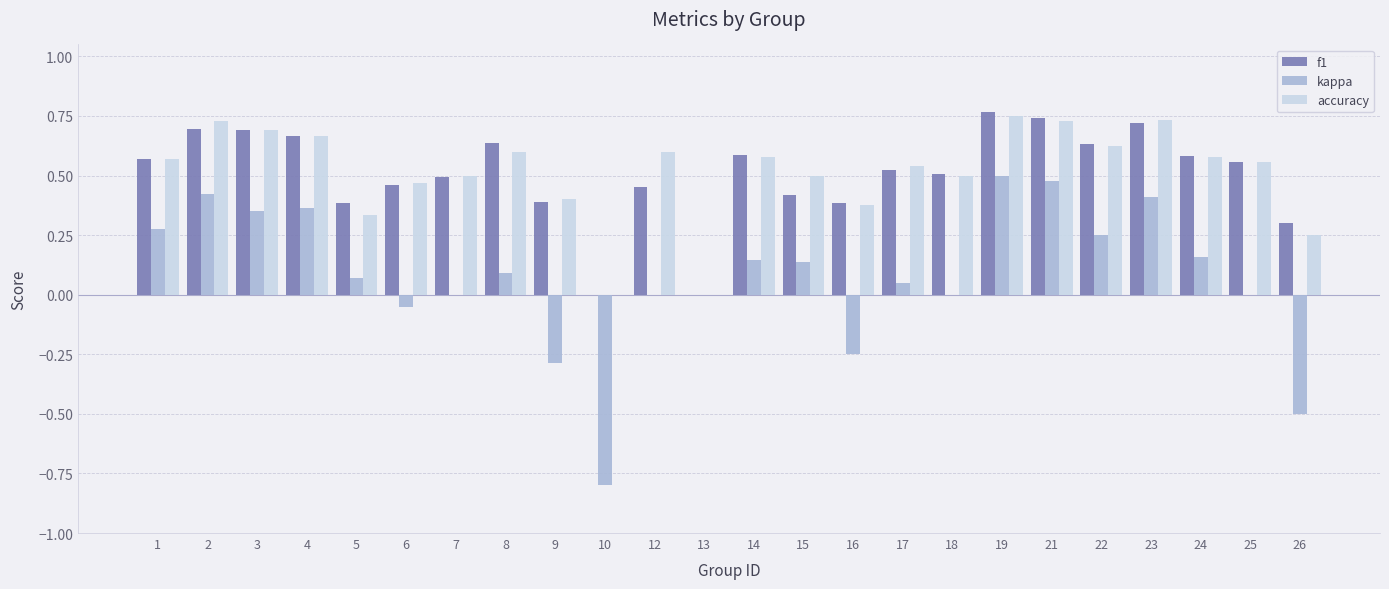

Between 14 and 21, which series saw the biggest shift?

kappa